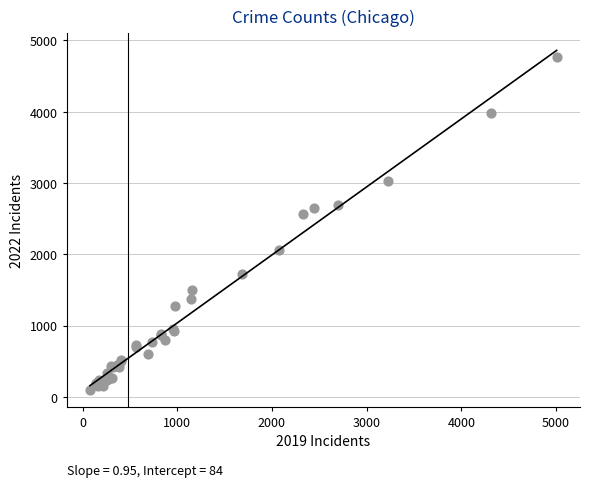

What Y value in the scatter plot is closest to 2431?

2567